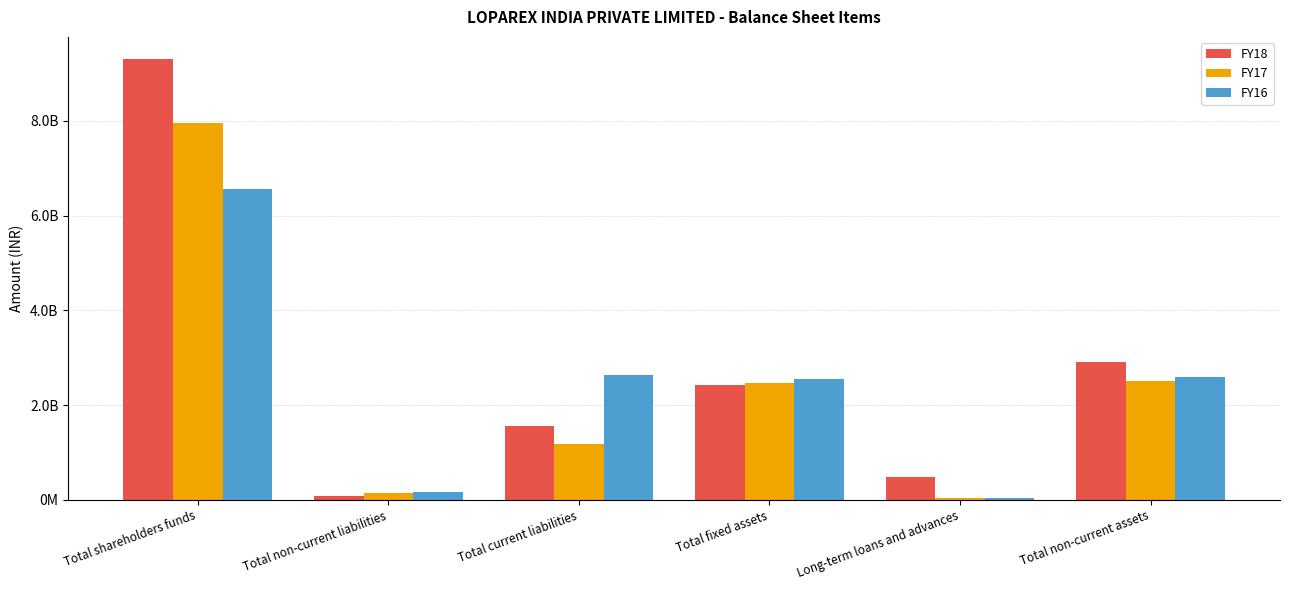

List the series in order of their peak value, highest first.

FY18, FY17, FY16